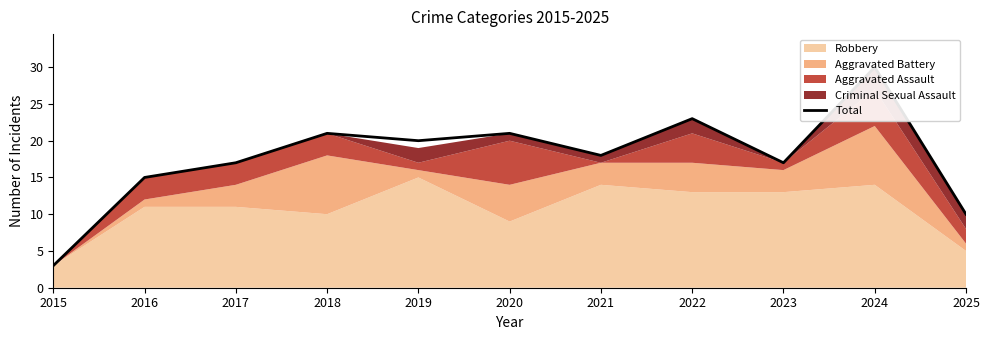

Count the number of values greater than 18.

5